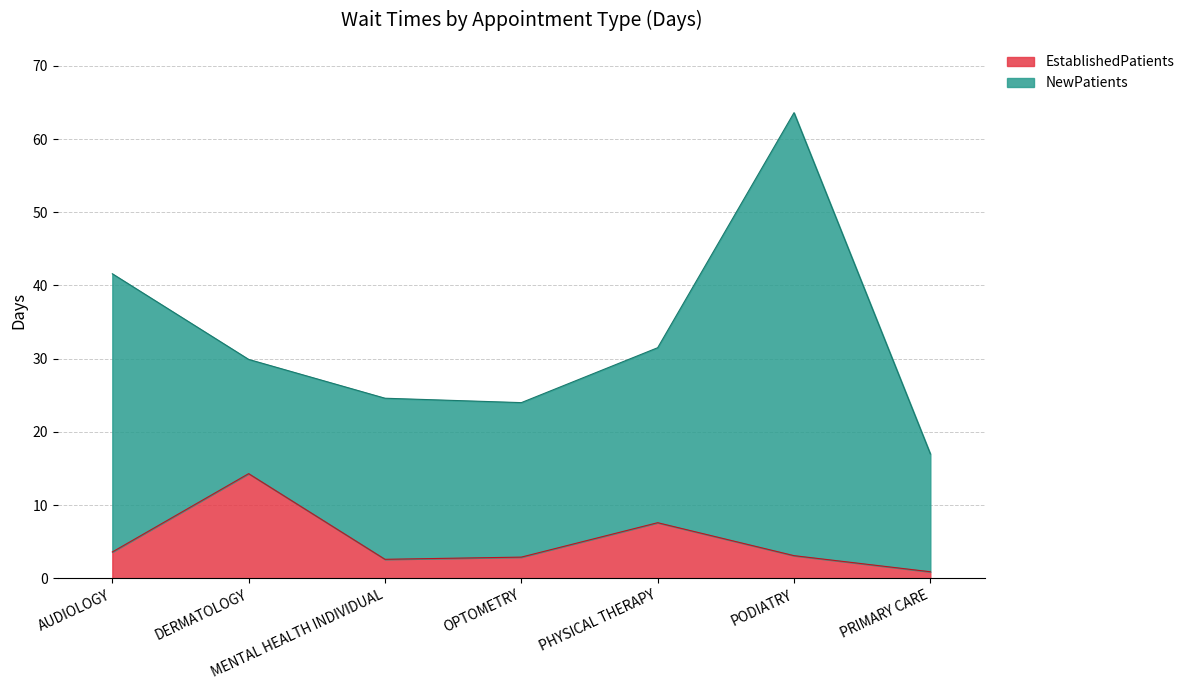

At which label does EstablishedPatients reach its minimum?

PRIMARY CARE